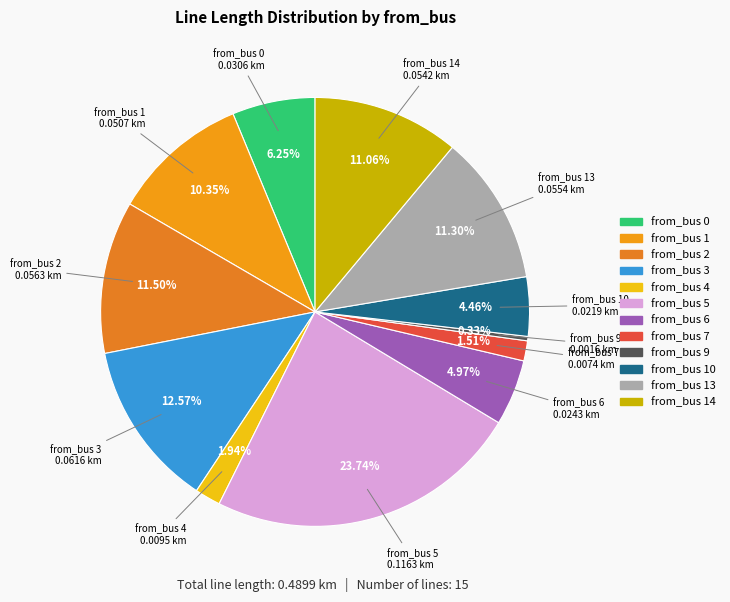

How many segments does this pie chart have?

12